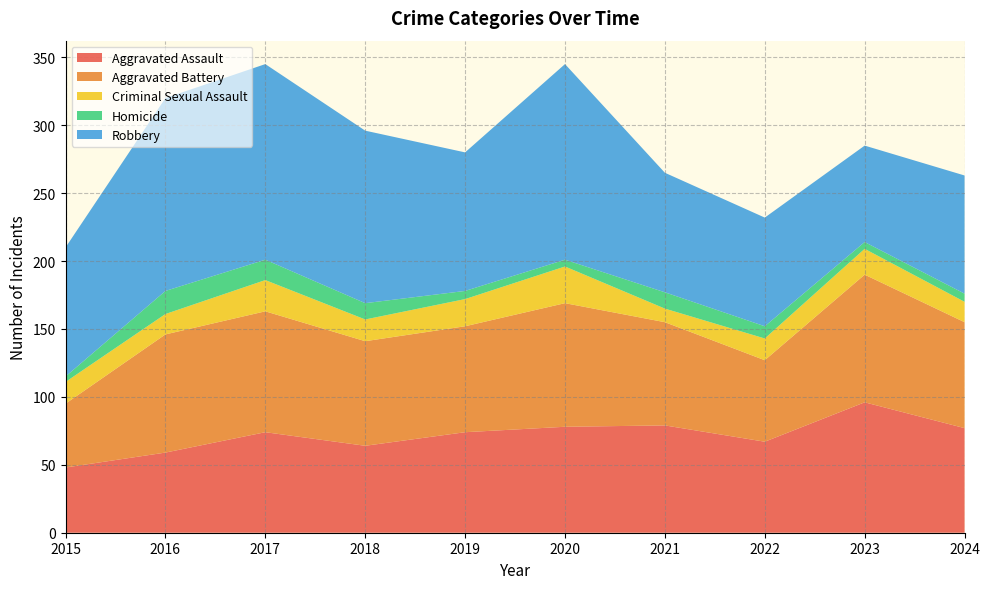

Reading left to right, extract all data points from this chart.

Aggravated Assault: 2015=48	2016=59	2017=74	2018=64	2019=74	2020=78	2021=79	2022=67	2023=96	2024=77
Aggravated Battery: 2015=47	2016=87	2017=89	2018=77	2019=78	2020=91	2021=76	2022=60	2023=94	2024=78
Criminal Sexual Assault: 2015=16	2016=15	2017=23	2018=16	2019=20	2020=27	2021=10	2022=16	2023=19	2024=15
Homicide: 2015=4	2016=17	2017=15	2018=12	2019=6	2020=5	2021=12	2022=9	2023=5	2024=6
Robbery: 2015=95	2016=142	2017=144	2018=127	2019=102	2020=144	2021=88	2022=80	2023=71	2024=87